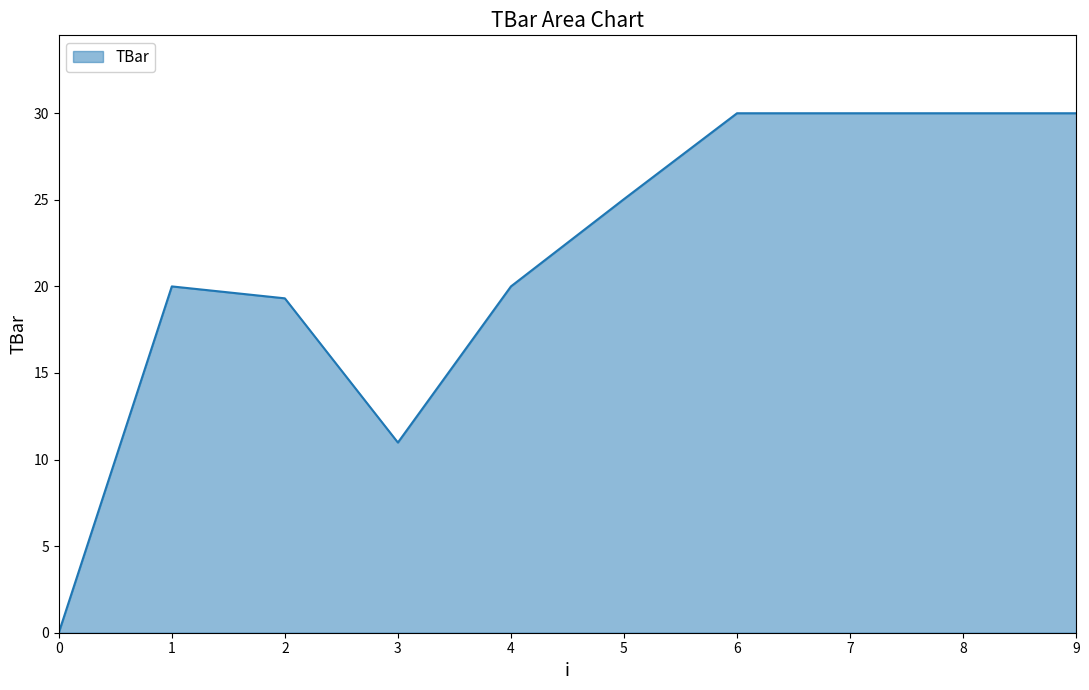

What value does the data have at 1?

20.0